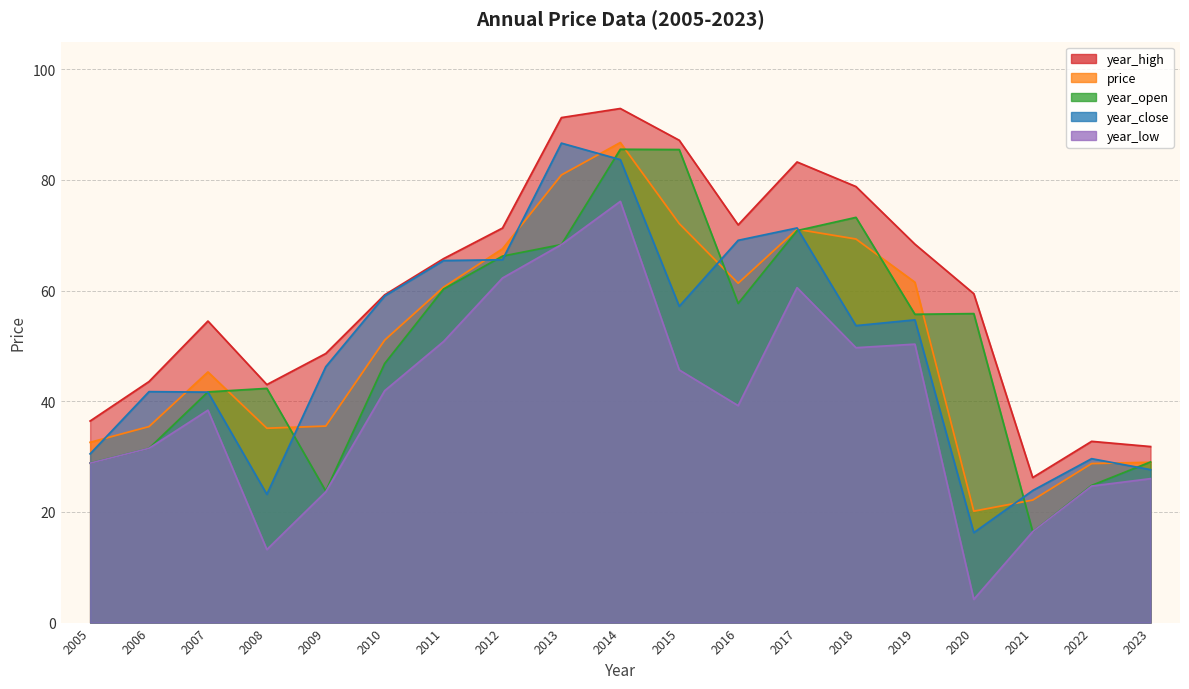

Which series changed the most between 2007 and 2009?

year_open